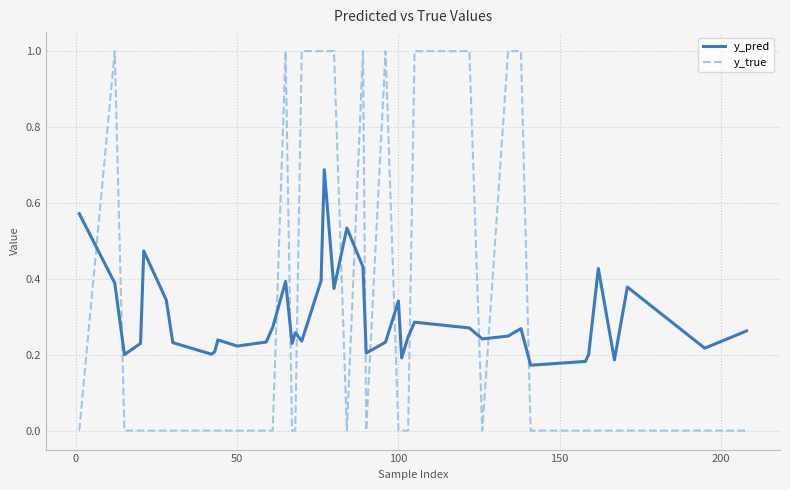

After their last crossing, which series has the higher values: y_pred or y_true?

y_pred